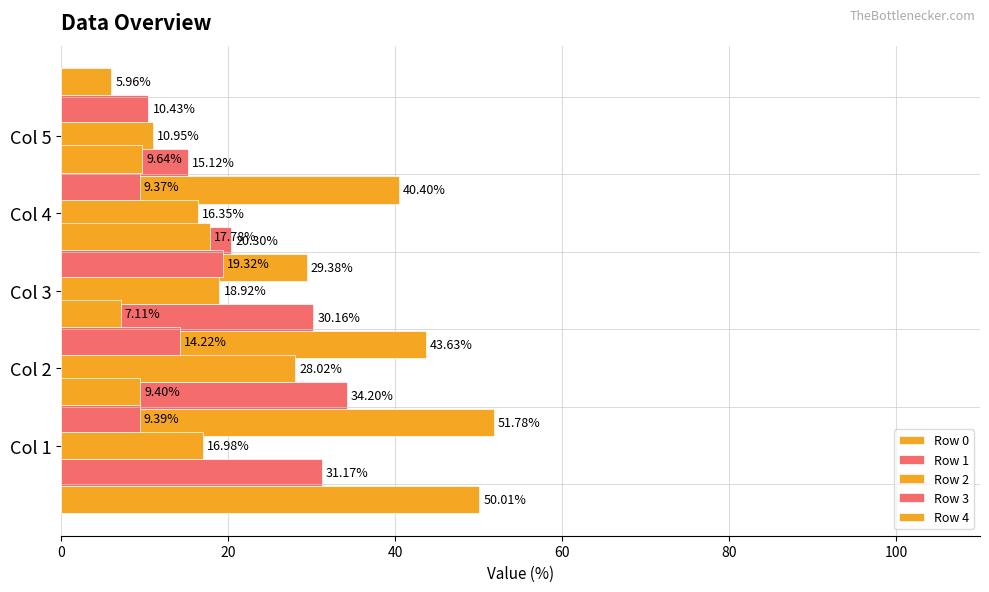

True or false: Row 4 has a value of 12.9 at 0.

False